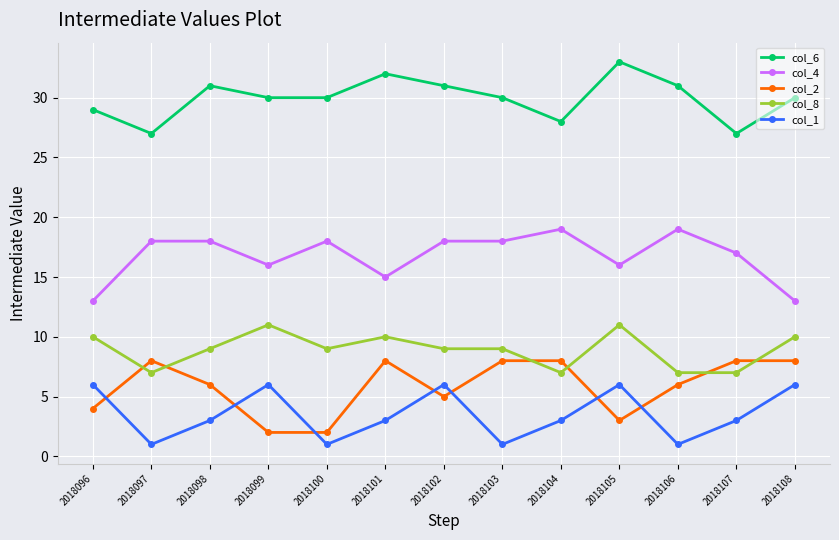

How many categories are shown in the chart?

13